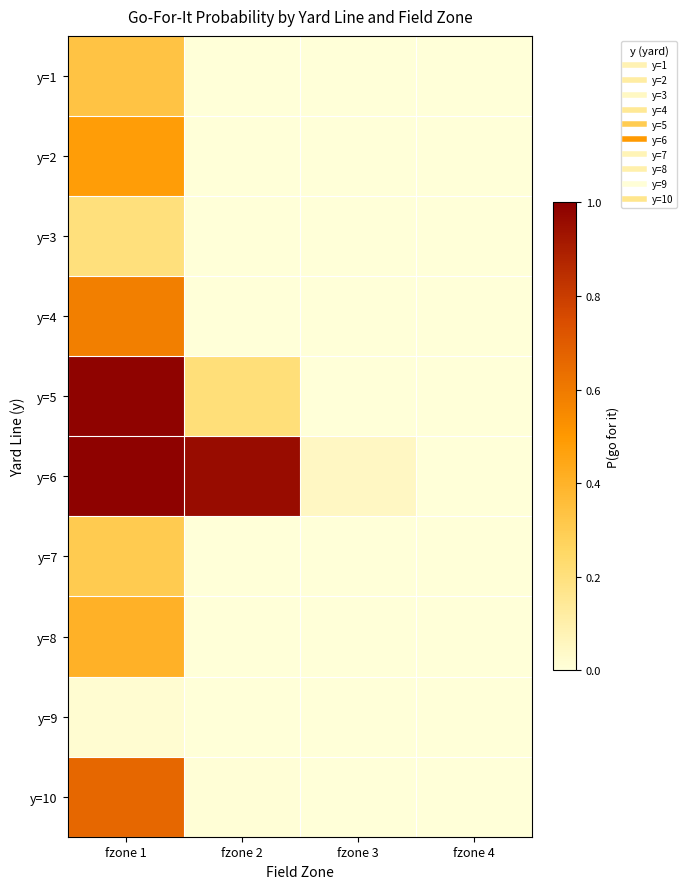

Reading right to left, extract all data points from this chart.

y=1: fzone 4=0.0	fzone 3=0.0	fzone 2=0.0	fzone 1=0.3
y=2: fzone 4=0.0	fzone 3=0.0	fzone 2=0.0	fzone 1=0.5
y=3: fzone 4=0.0	fzone 3=0.0	fzone 2=0.0	fzone 1=0.2
y=4: fzone 4=0.0	fzone 3=0.0	fzone 2=0.0	fzone 1=0.6
y=5: fzone 4=0.0	fzone 3=0.0	fzone 2=0.2	fzone 1=1.0
y=6: fzone 4=0.0	fzone 3=0.1	fzone 2=1.0	fzone 1=1.0
y=7: fzone 4=0.0	fzone 3=0.0	fzone 2=0.0	fzone 1=0.3
y=8: fzone 4=0.0	fzone 3=0.0	fzone 2=0.0	fzone 1=0.4
y=9: fzone 4=0.0	fzone 3=0.0	fzone 2=0.0	fzone 1=0.0
y=10: fzone 4=0.0	fzone 3=0.0	fzone 2=0.0	fzone 1=0.7